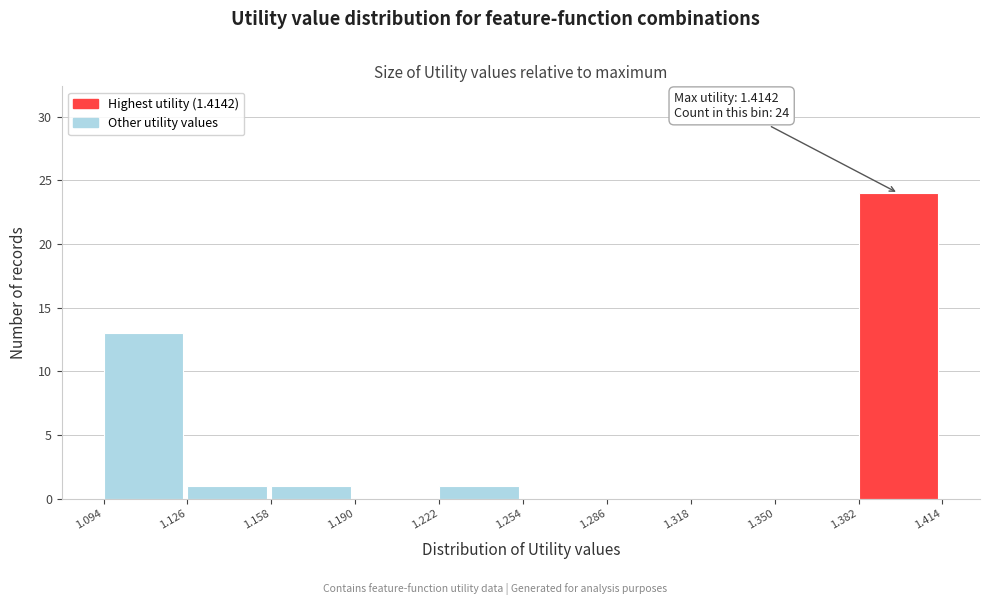

Which range on the x-axis has the tallest bar?

1.382 to 1.414